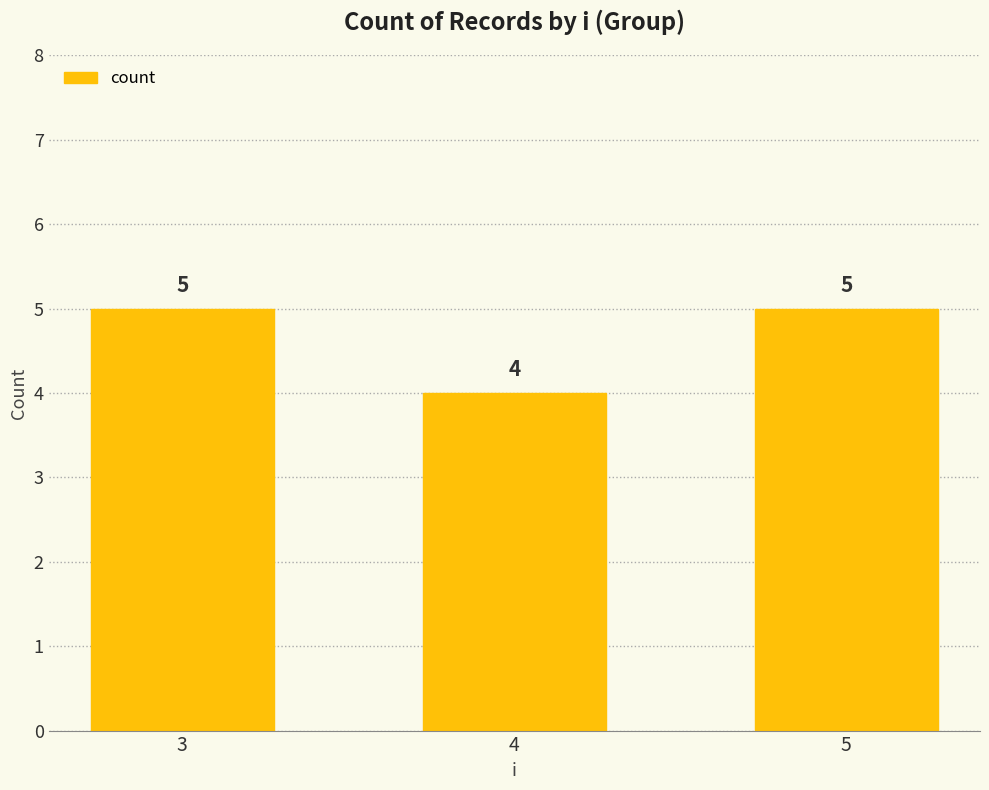

What is the value of the 1st bar from the left?

5